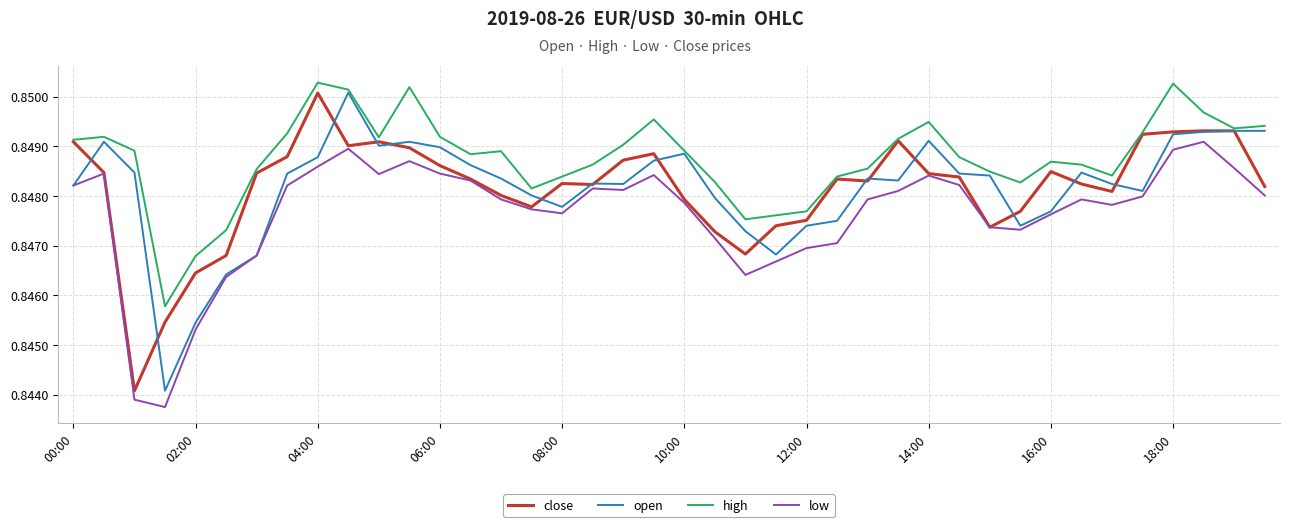

Which series has the largest total across all categories?

high